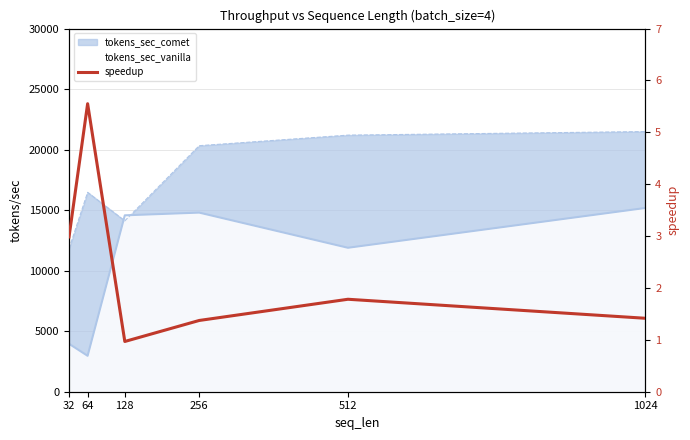

Rank the categories by value from lowest to highest.

128, 256, 1024, 512, 32, 64